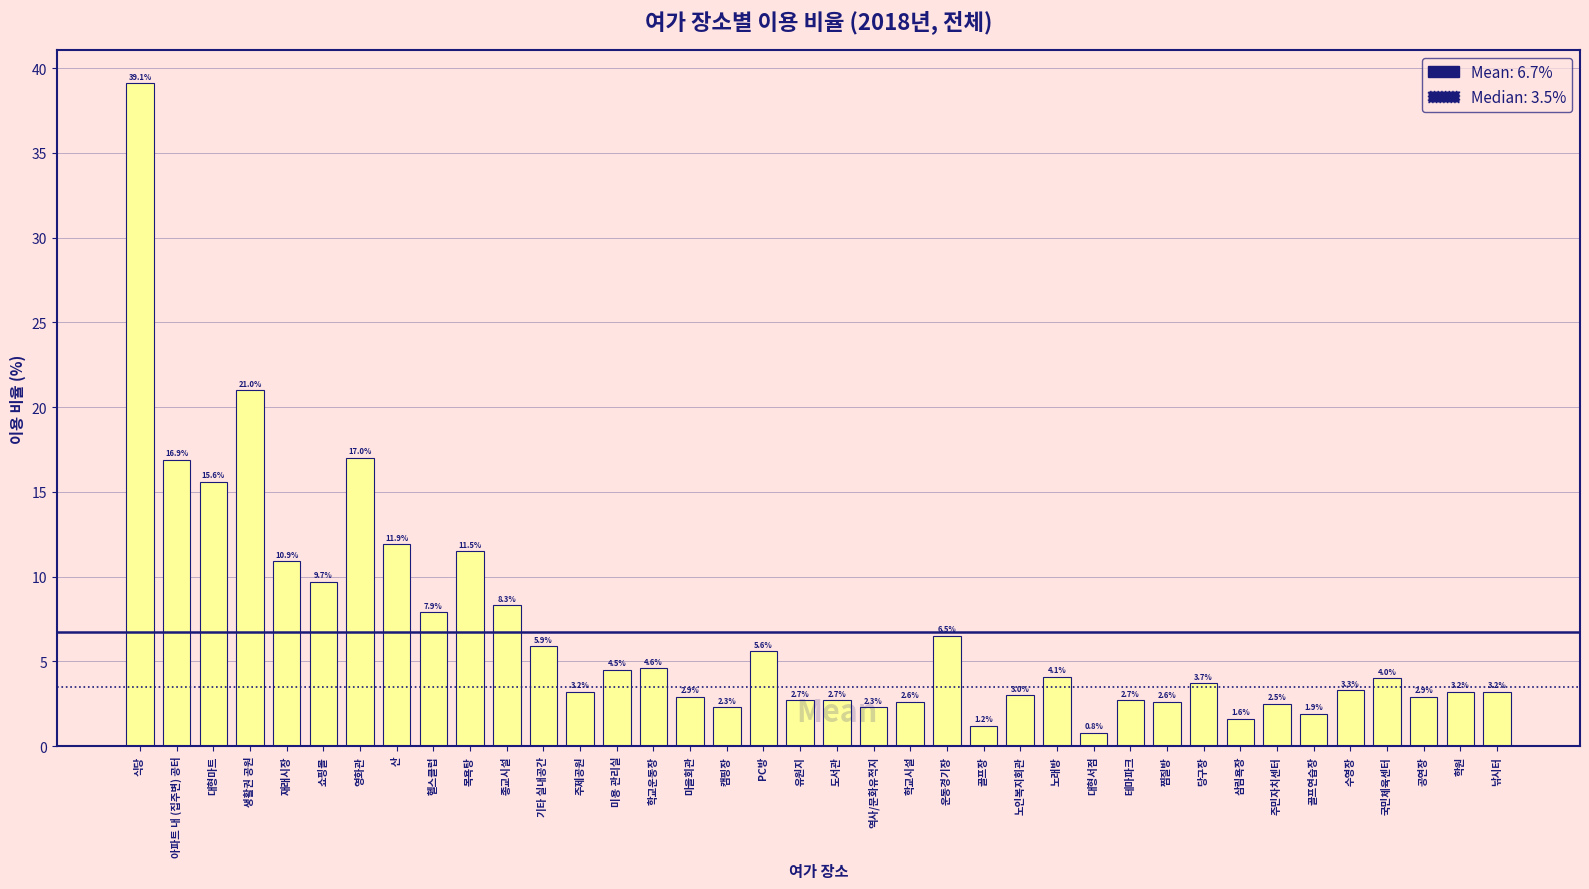

Reading left to right, list all the values displayed in this chart.

식당=39.1	아파트 내 (집주변) 공터=16.9	대형마트=15.6	생활권 공원=21.0	재래시장=10.9	쇼핑몰=9.7	영화관=17.0	산=11.9	헬스클럽=7.9	목욕탕=11.5	종교시설=8.3	기타 실내공간=5.9	주제공원=3.2	미용 관리실=4.5	학교운동장=4.6	마을회관=2.9	캠핑장=2.3	PC방=5.6	유원지=2.7	도서관=2.7	역사/문화유적지=2.3	학교시설=2.6	운동경기장=6.5	골프장=1.2	노인복지회관=3.0	노래방=4.1	대형서점=0.8	테마파크=2.7	찜질방=2.6	당구장=3.7	삼림욕장=1.6	주민자치센터=2.5	골프연습장=1.9	수영장=3.3	국민체육센터=4.0	공연장=2.9	학원=3.2	낚시터=3.2